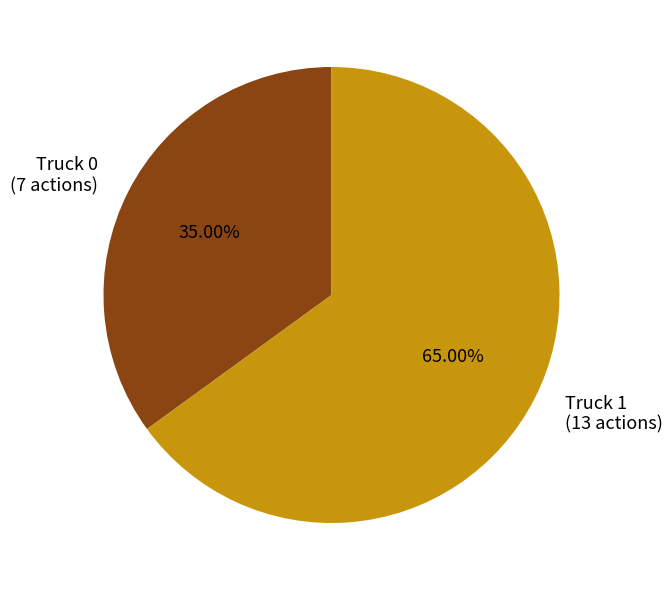

What percentage is NOT represented by Truck 1?

35.0%